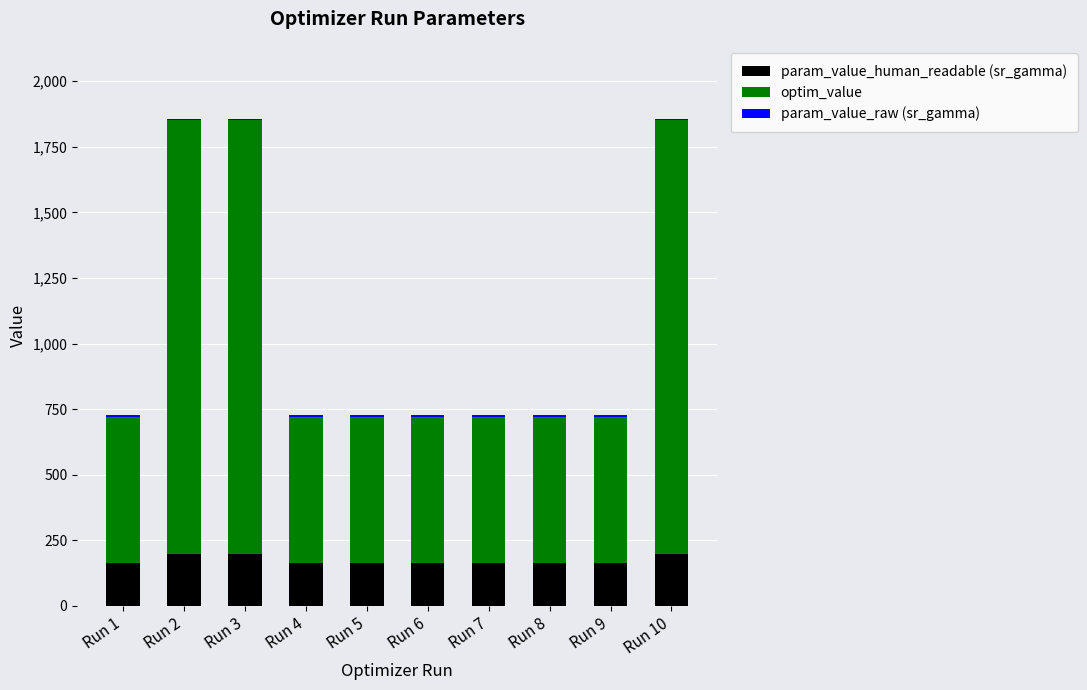

The value of param_value_human_readable (sr_gamma) at Run 10 is 198.0. True or false?

True